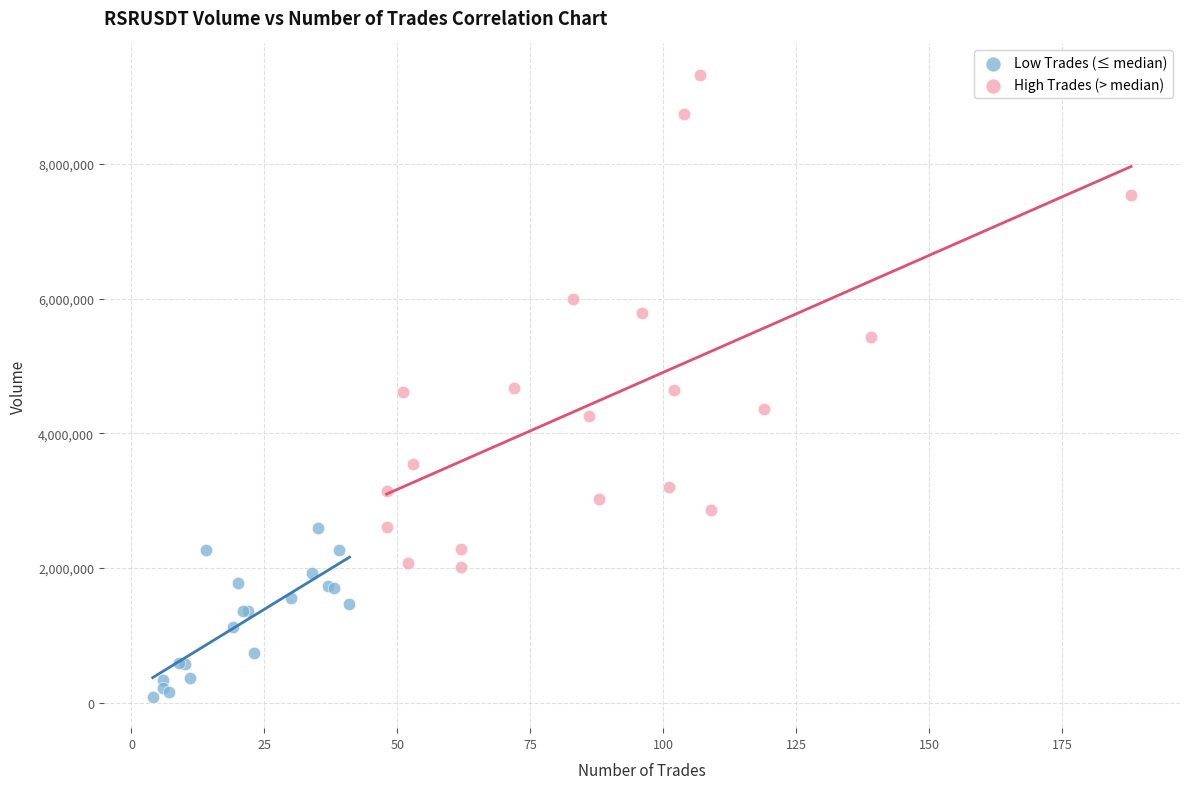

Which series contains the lowest Y value?

Low Trades (≤ median)